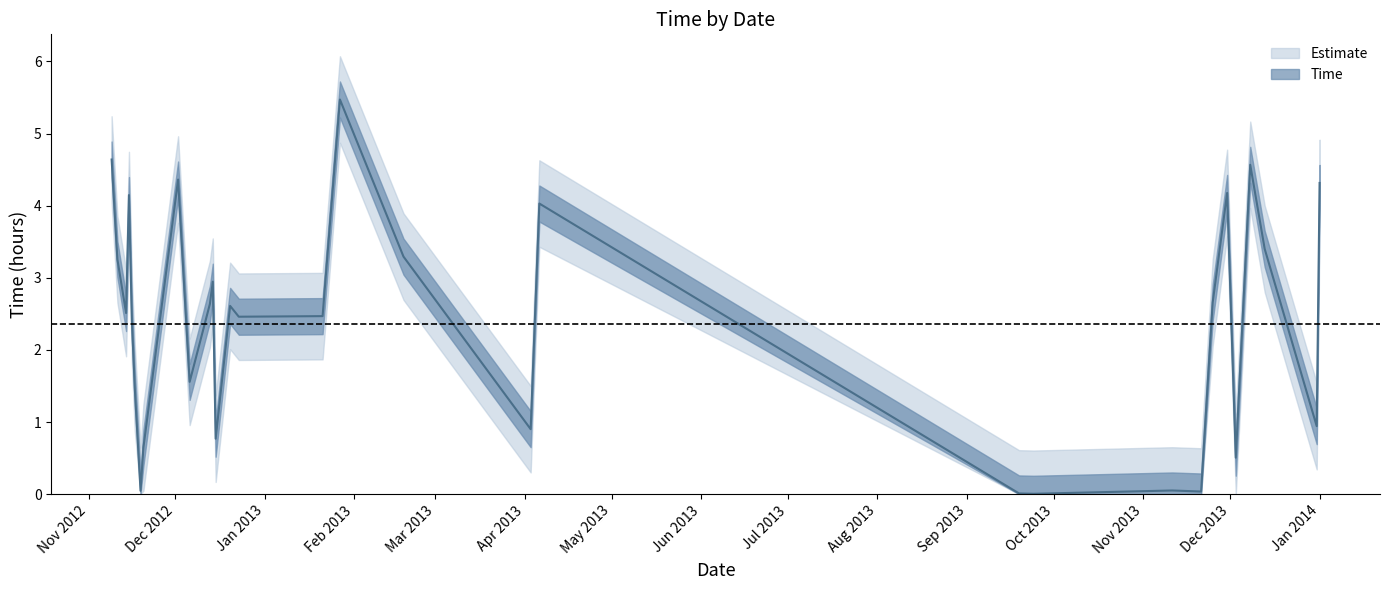

What is the approximate value at Jan 2014?

4.3